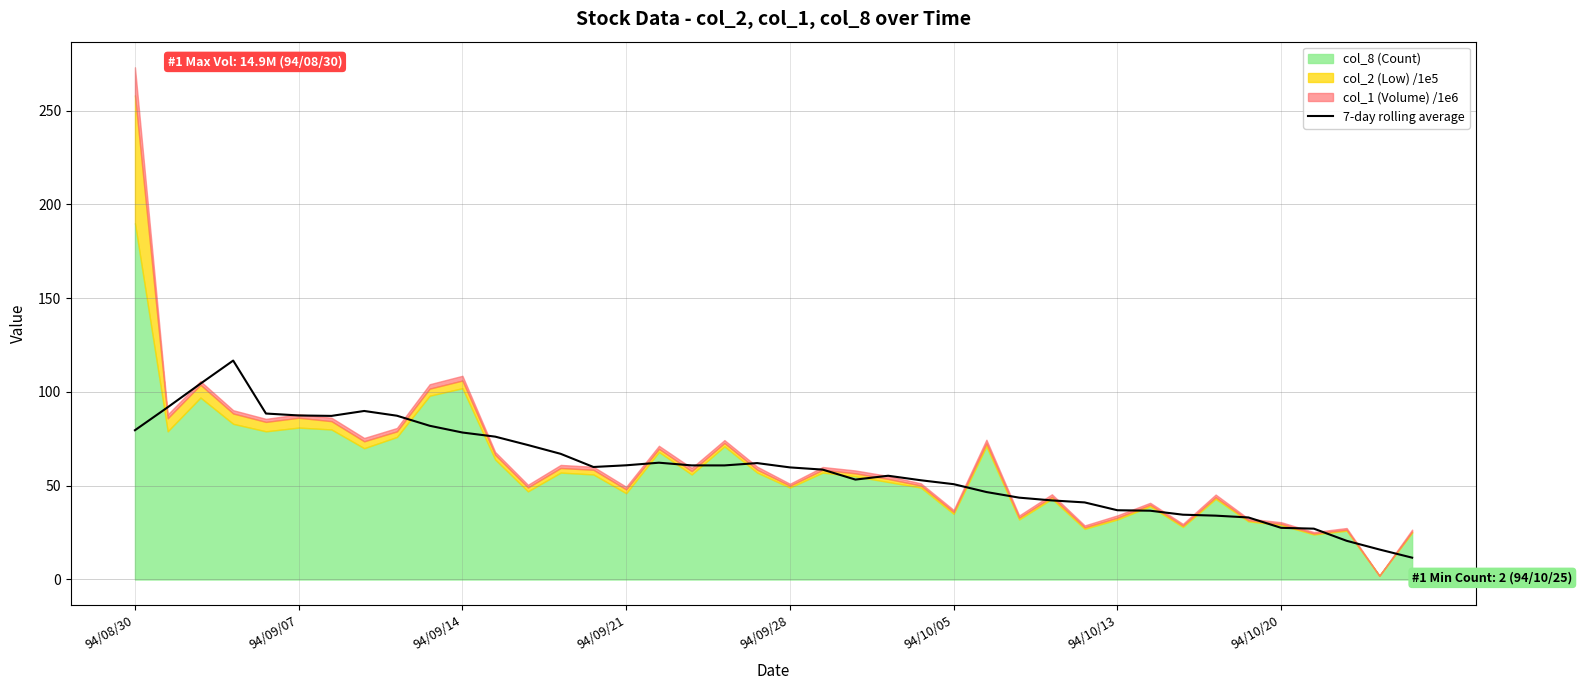

True or false: 7-day rolling average has a value of 59.8 at 94/09/28.

True